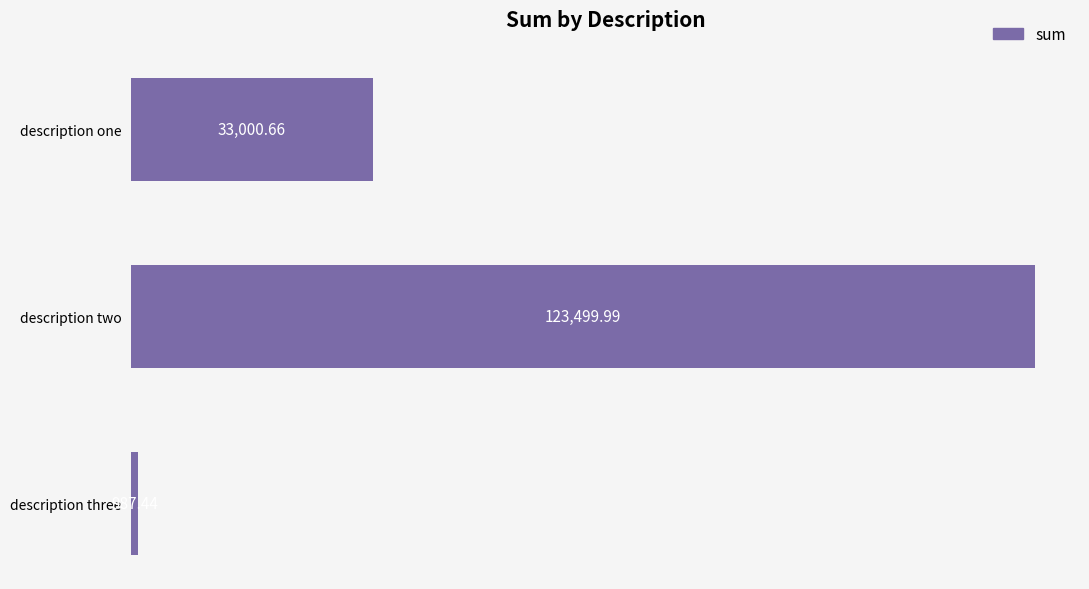

What is the average value?

52496.0